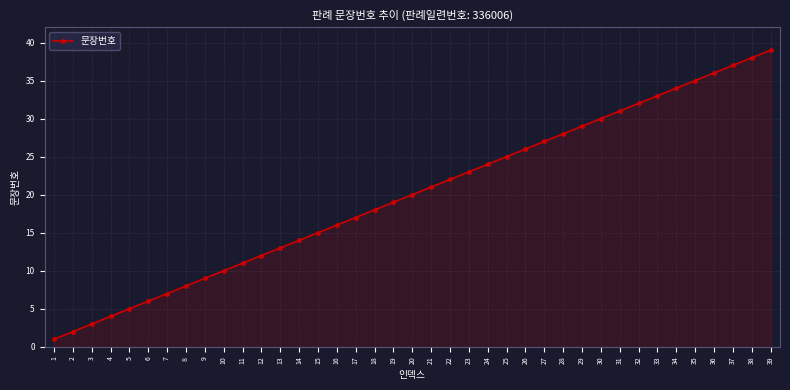

What is the change in value from 15 to 30?

+15